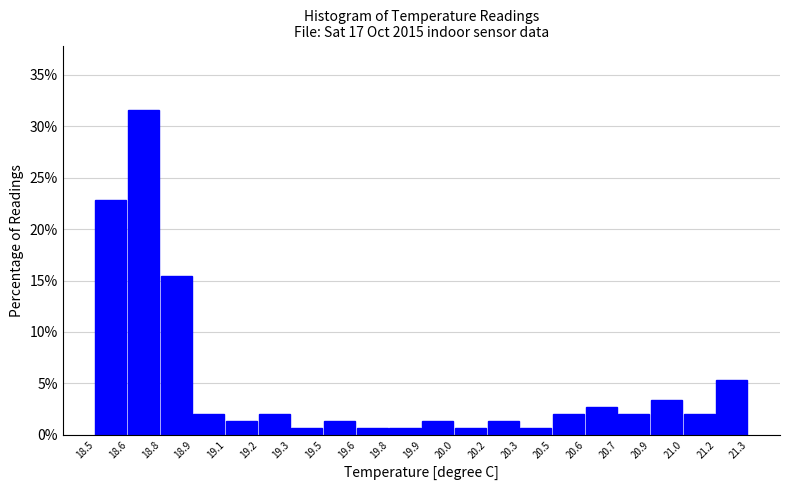

Reading left to right, what are all the values shown in this chart?

18.5=22.8	18.6=31.5	18.8=15.4	18.9=2.0	19.1=1.3	19.2=2.0	19.3=0.7	19.5=1.3	19.6=0.7	19.8=0.7	19.9=1.3	20.0=0.7	20.2=1.3	20.3=0.7	20.5=2.0	20.6=2.7	20.7=2.0	20.9=3.4	21.0=2.0	21.2=5.4